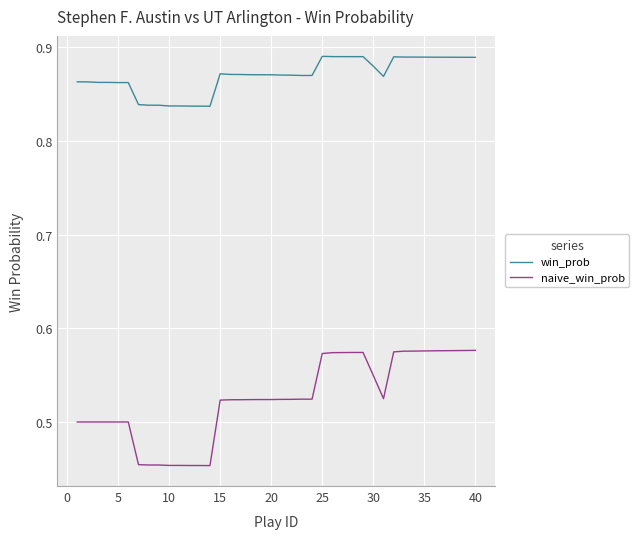

List the series in order of their peak value, lowest first.

naive_win_prob, win_prob